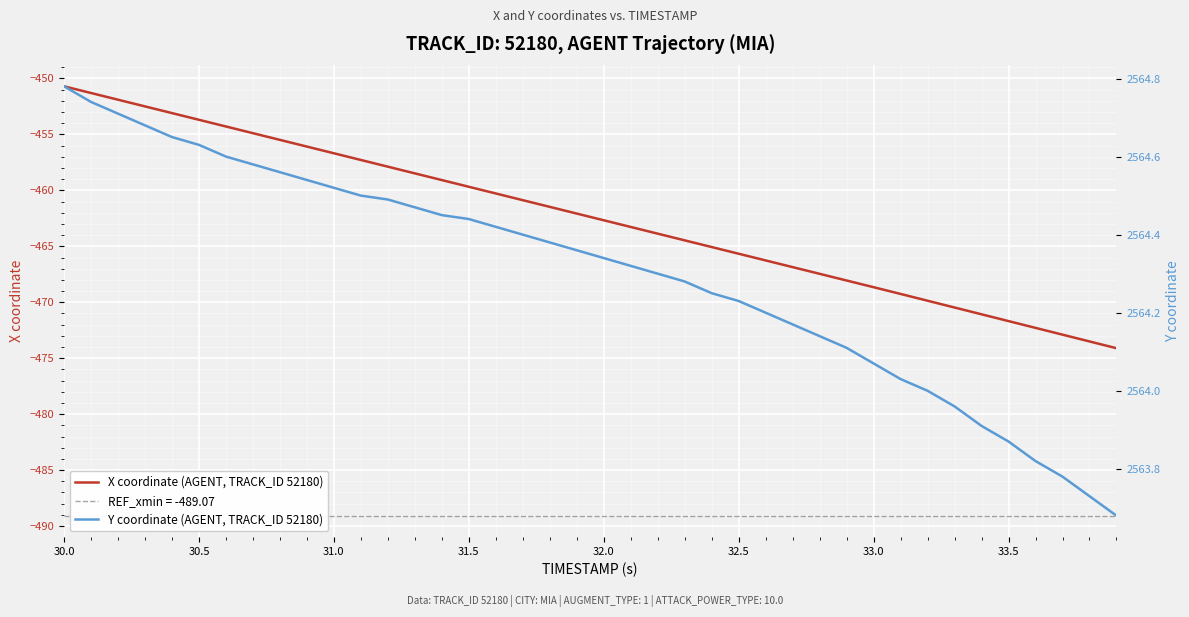

What is the average value of the X coordinate (AGENT, TRACK_ID 52180) series?

-462.4